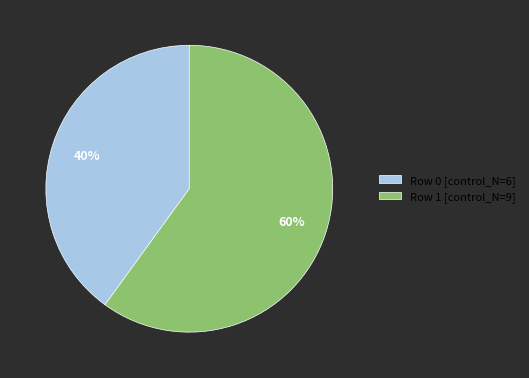

Is there any slice that represents more than half of the pie?

Yes